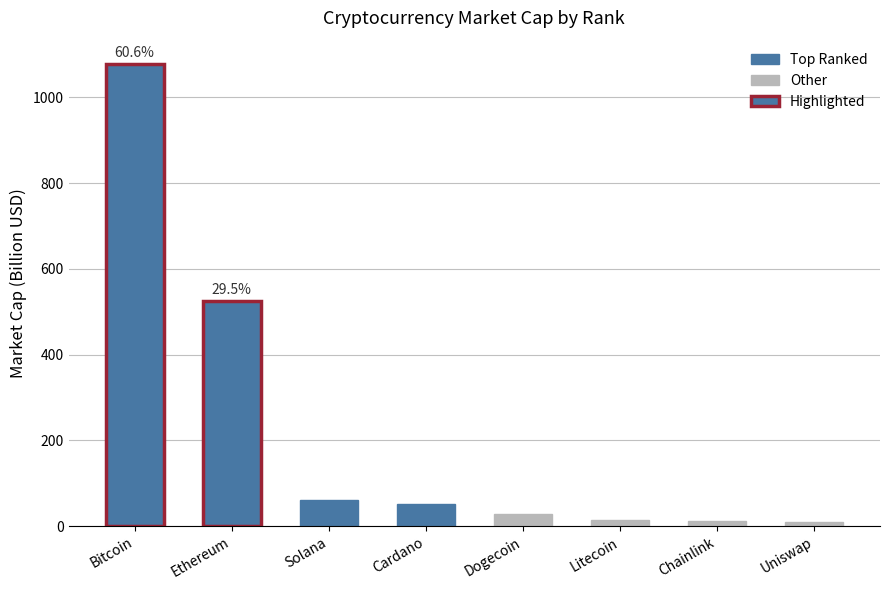

What is the value of the 8th bar from the left?

9.1